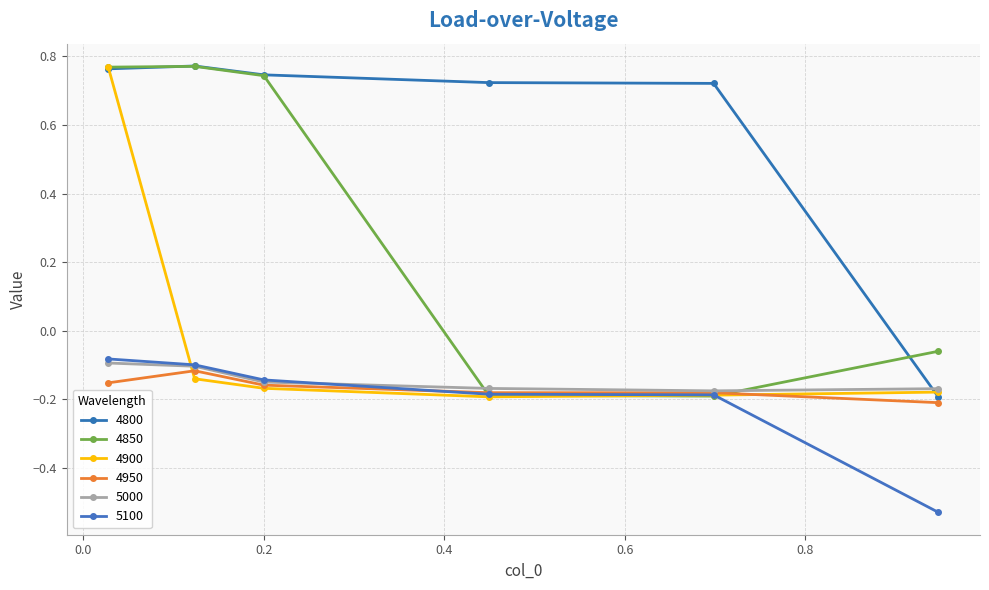

Where do 5100 and 4950 first cross each other?

0.2 and 0.4493150684931507